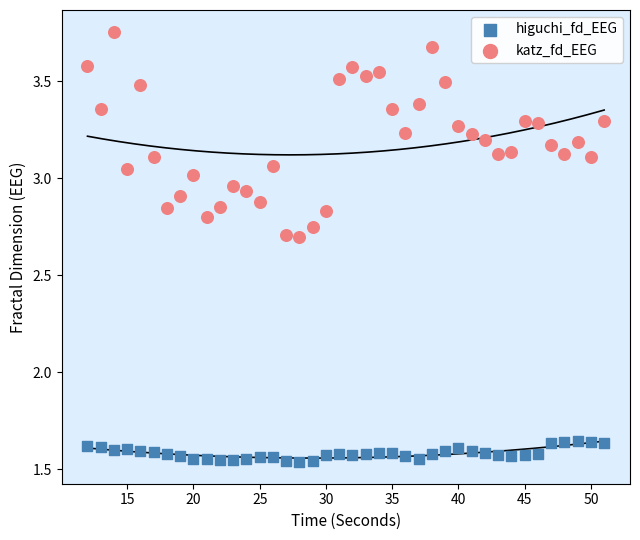

Which series has the largest Y range (max minus min)?

katz_fd_EEG